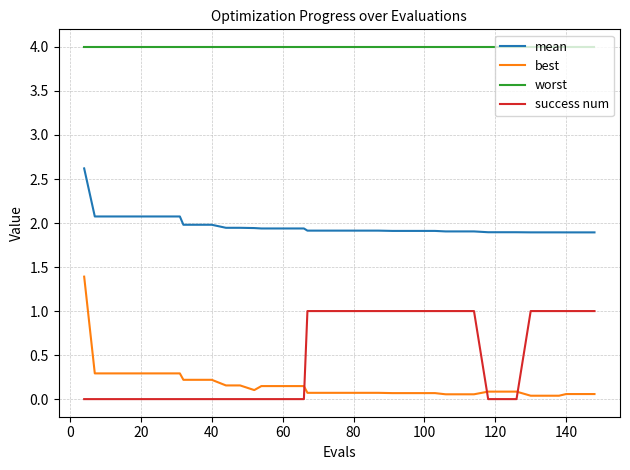

Which series has the largest total across all categories?

worst